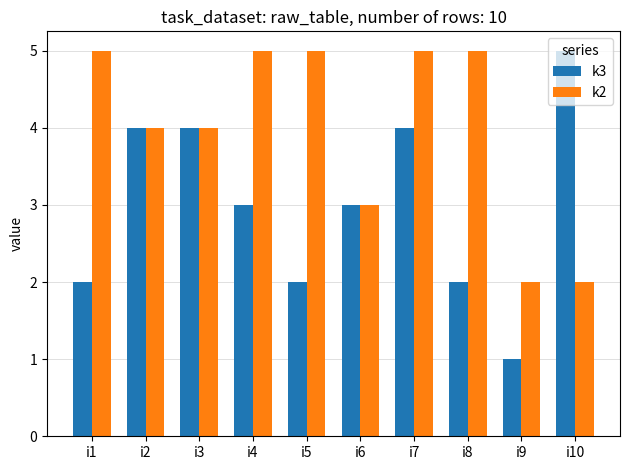

Is it true that k2 equals 1 at i10?

False